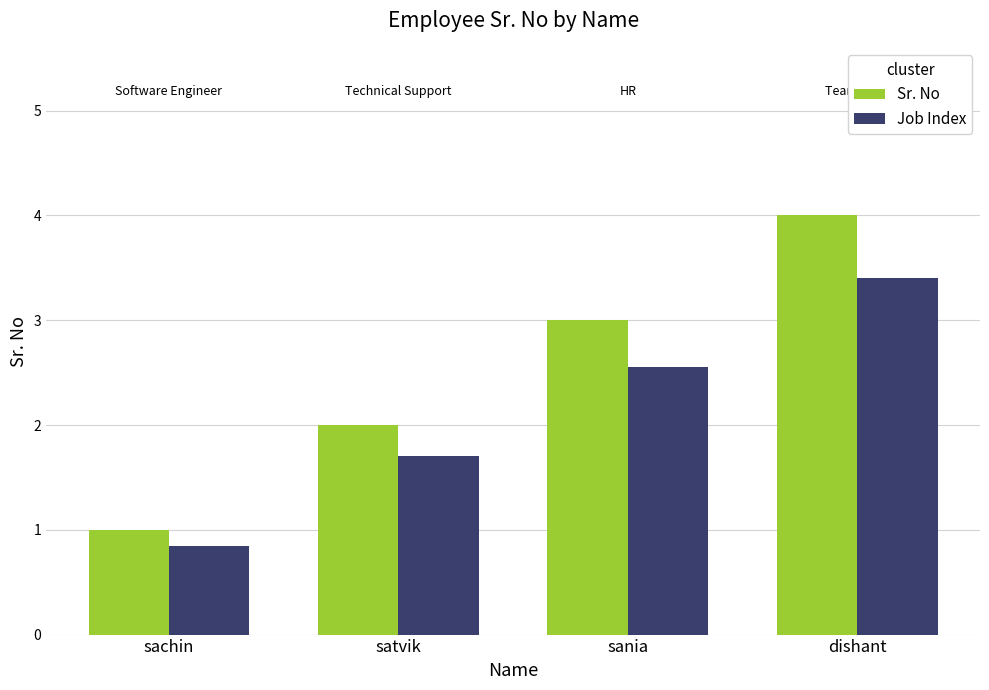

Where does the Job Index series first go above 2?

sania